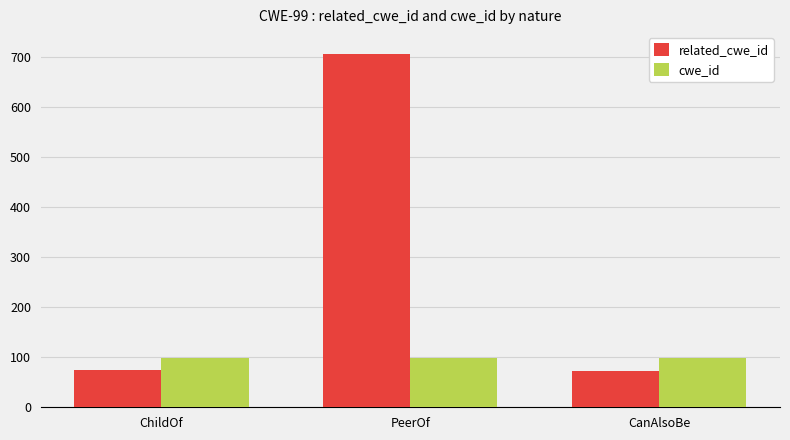

Rank the series by their average value, from lowest to highest.

cwe_id, related_cwe_id